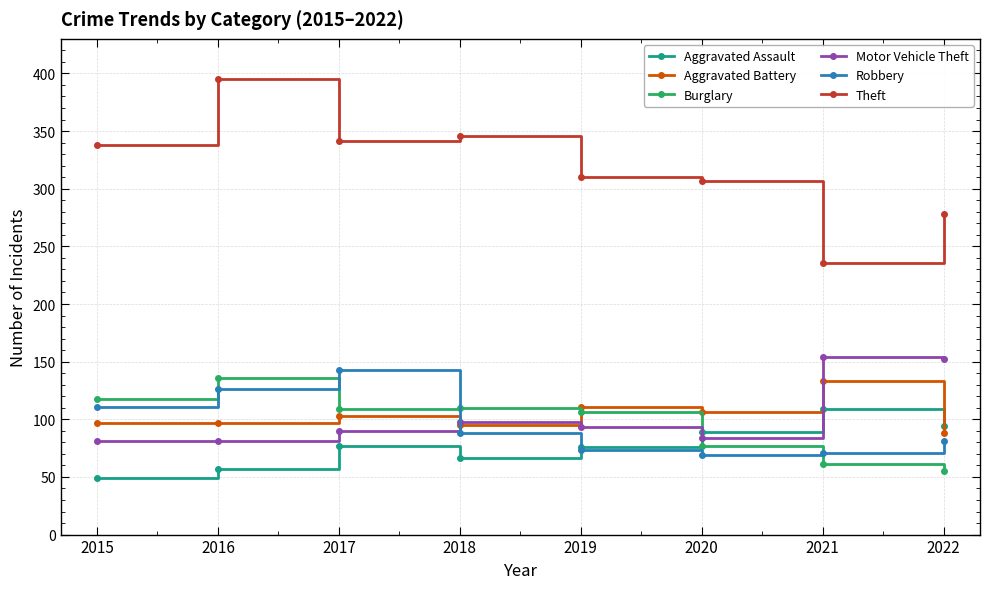

At which category does the chart reach its minimum across all series?

2015